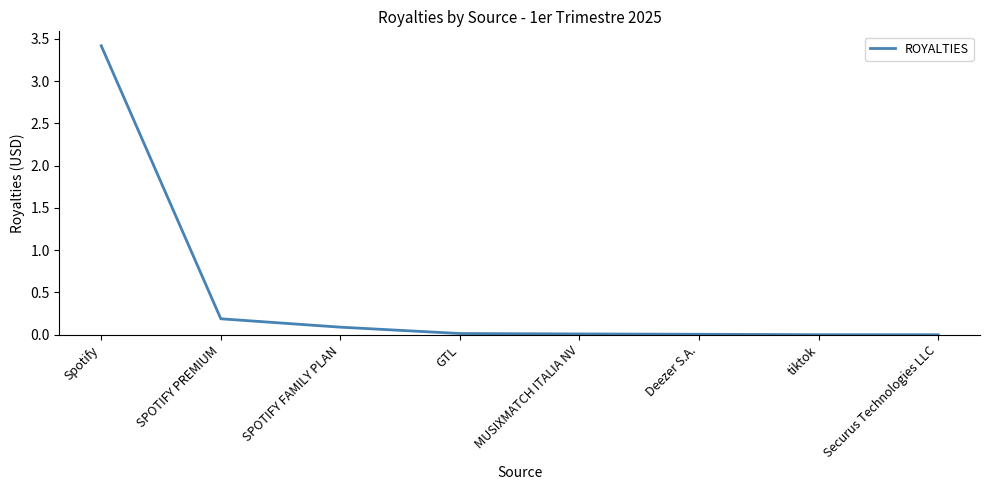

True or false: the data shows 0.3 at SPOTIFY PREMIUM.

False